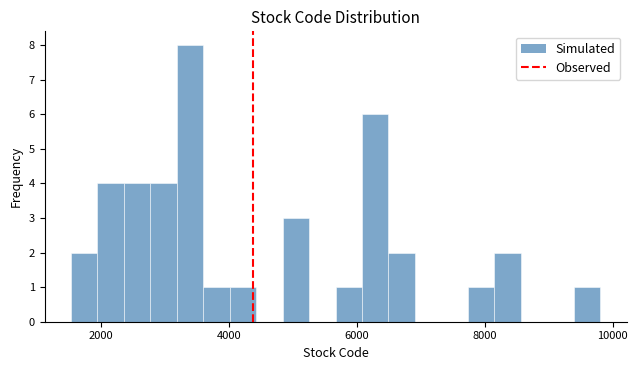

Around what value on the x-axis is the tallest bar? Give the approximate position of its centre, as read against the axis.

3400